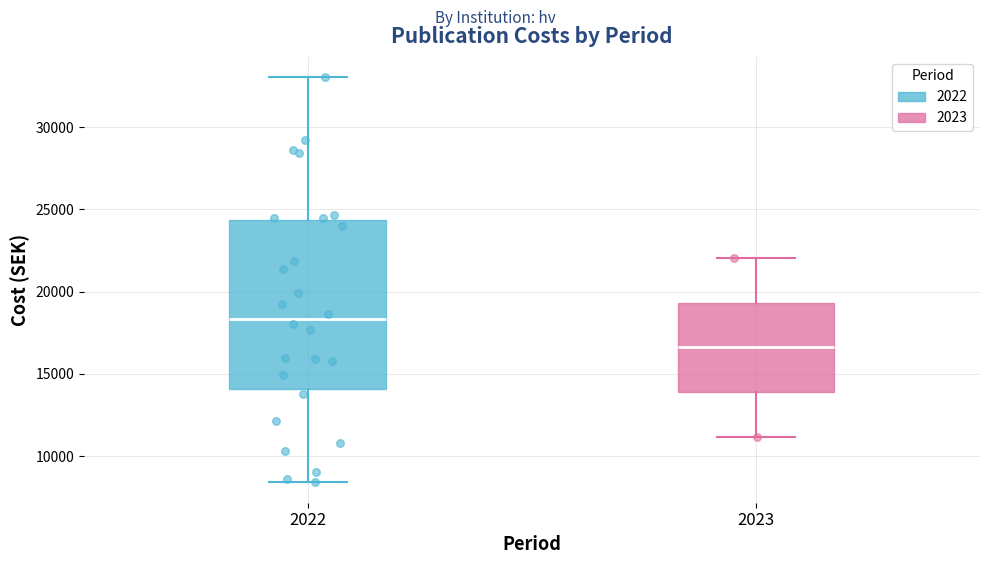

Which box has the lowest median line?

2023